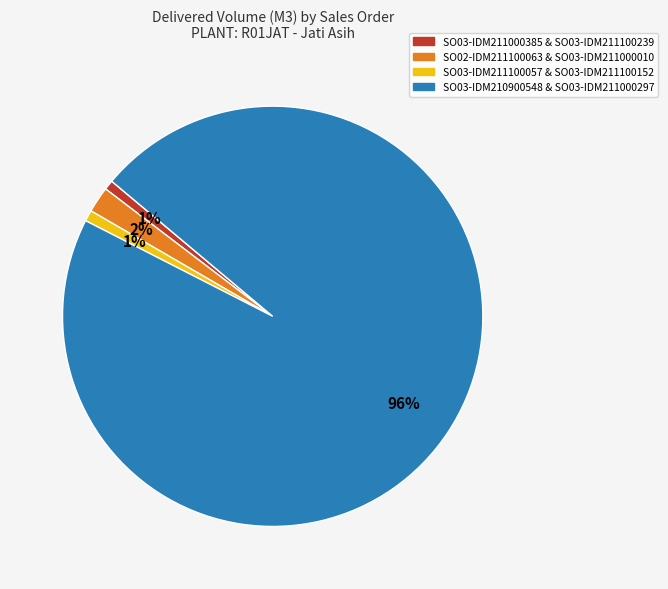

How many segments does this pie chart have?

4